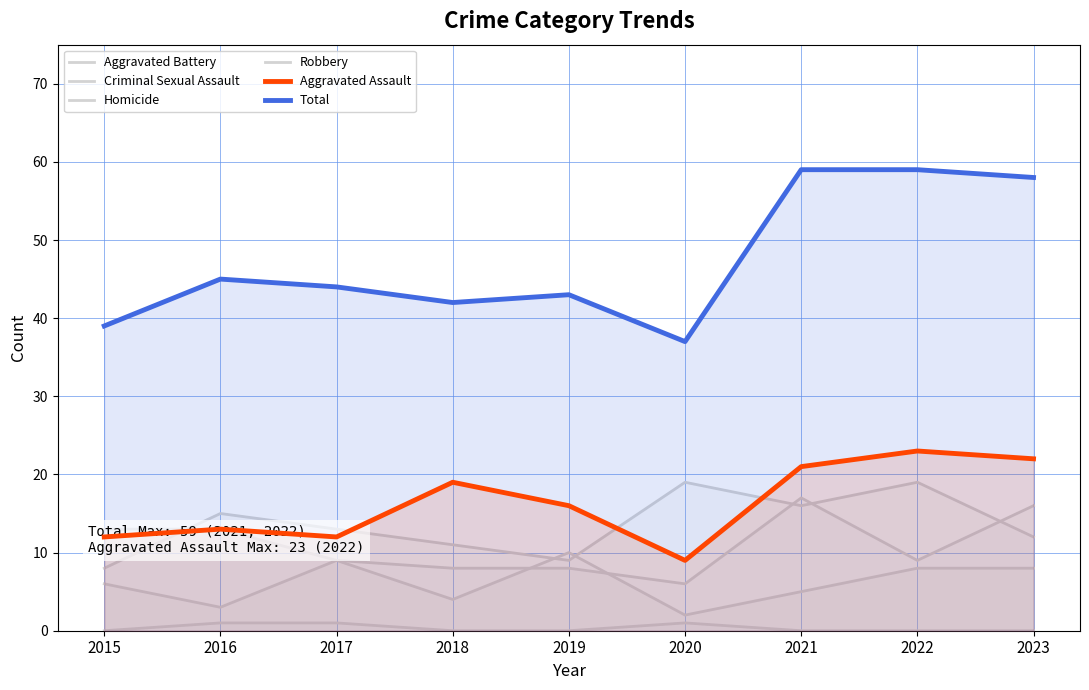

What is the approximate value of Total at 2015, to the nearest 5?

40